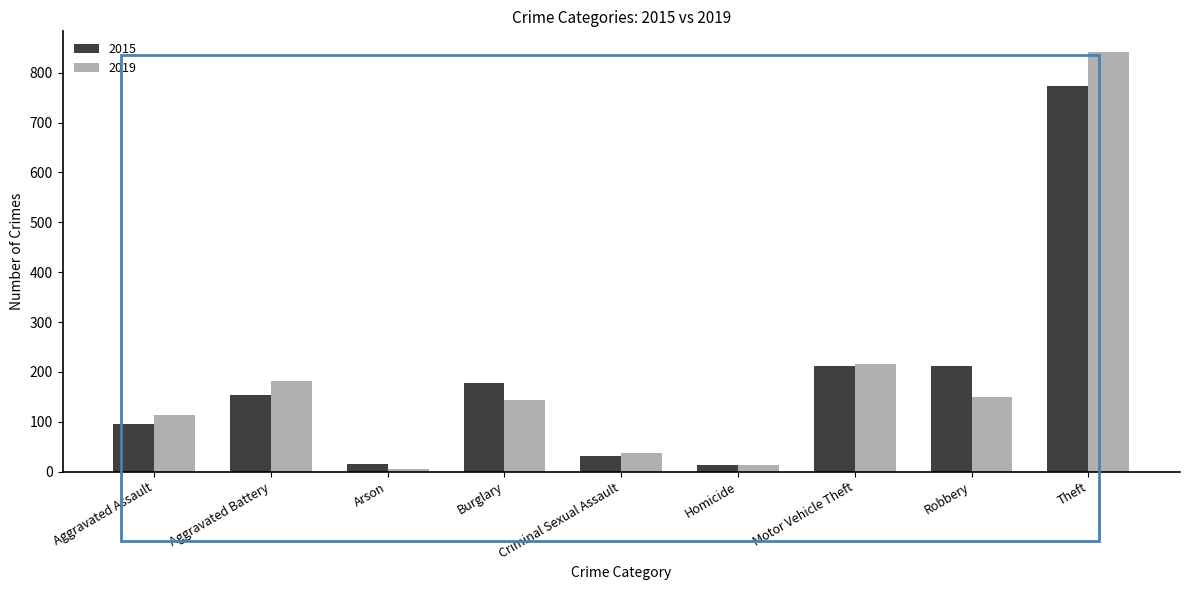

Does the chart contain any negative values?

No